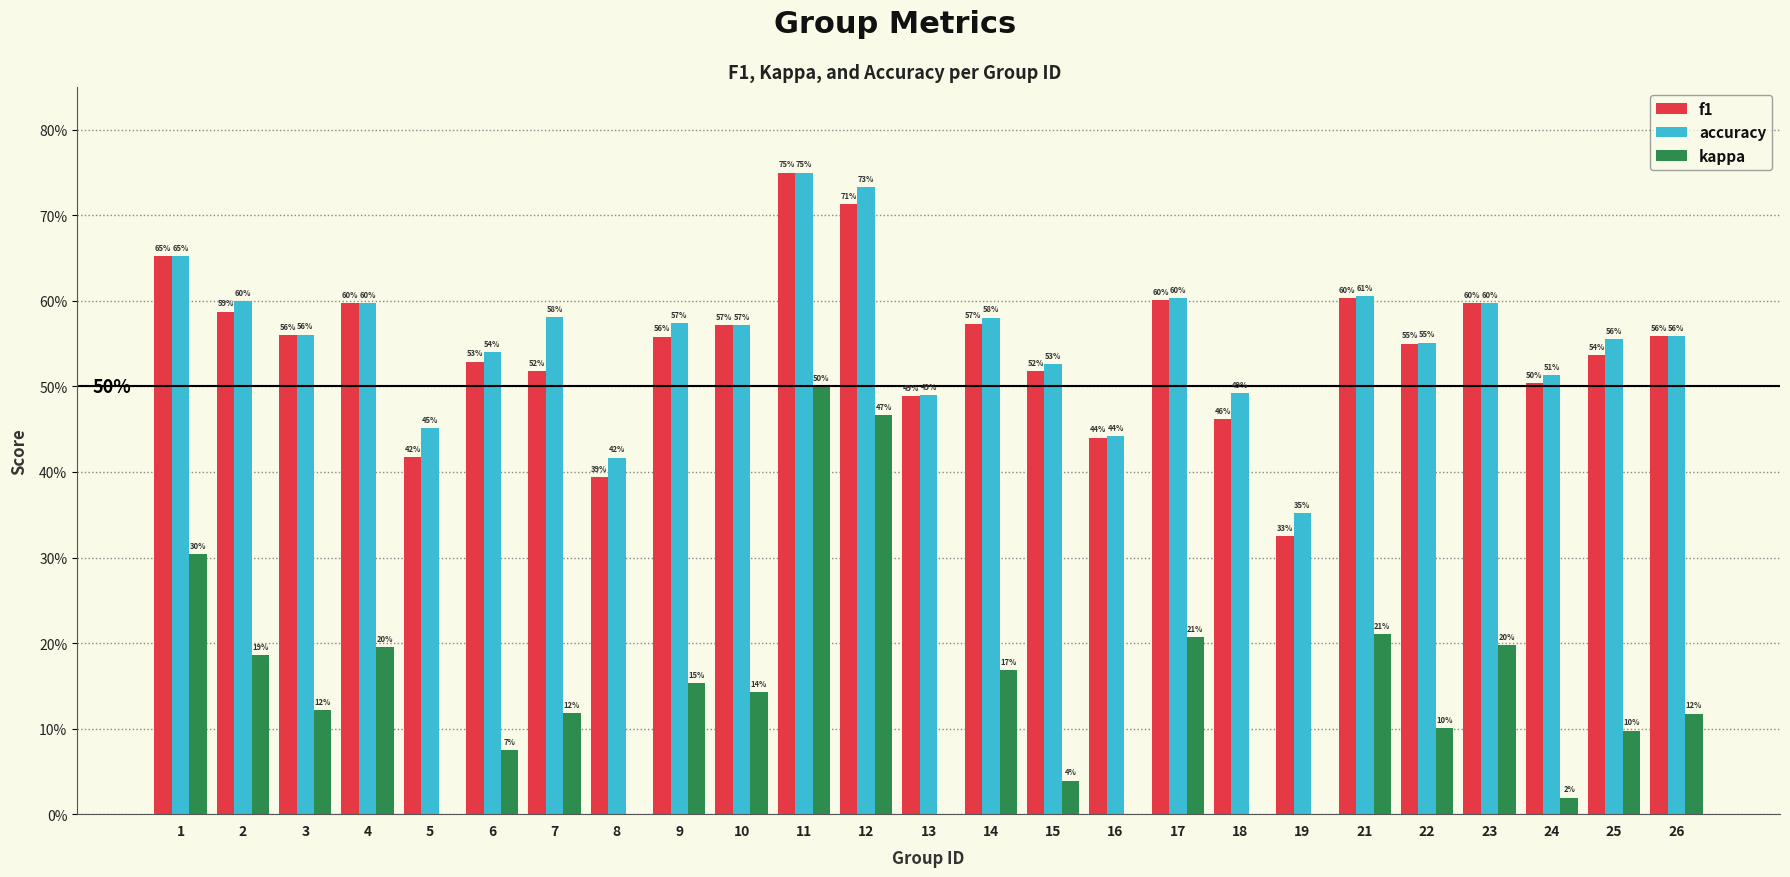

True or false: kappa has a value of 0.1 at 23.

False